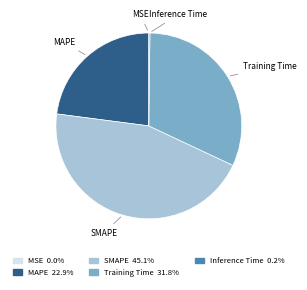

Is there any slice that represents more than half of the pie?

No